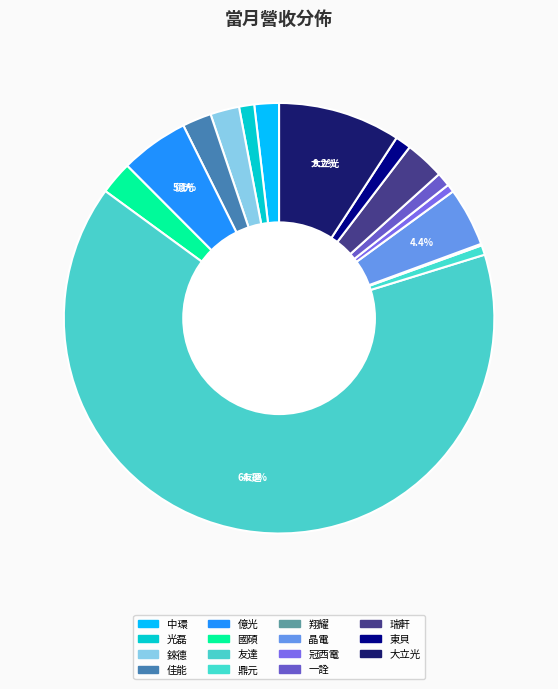

Does 友達 account for over 50% of the chart?

Yes